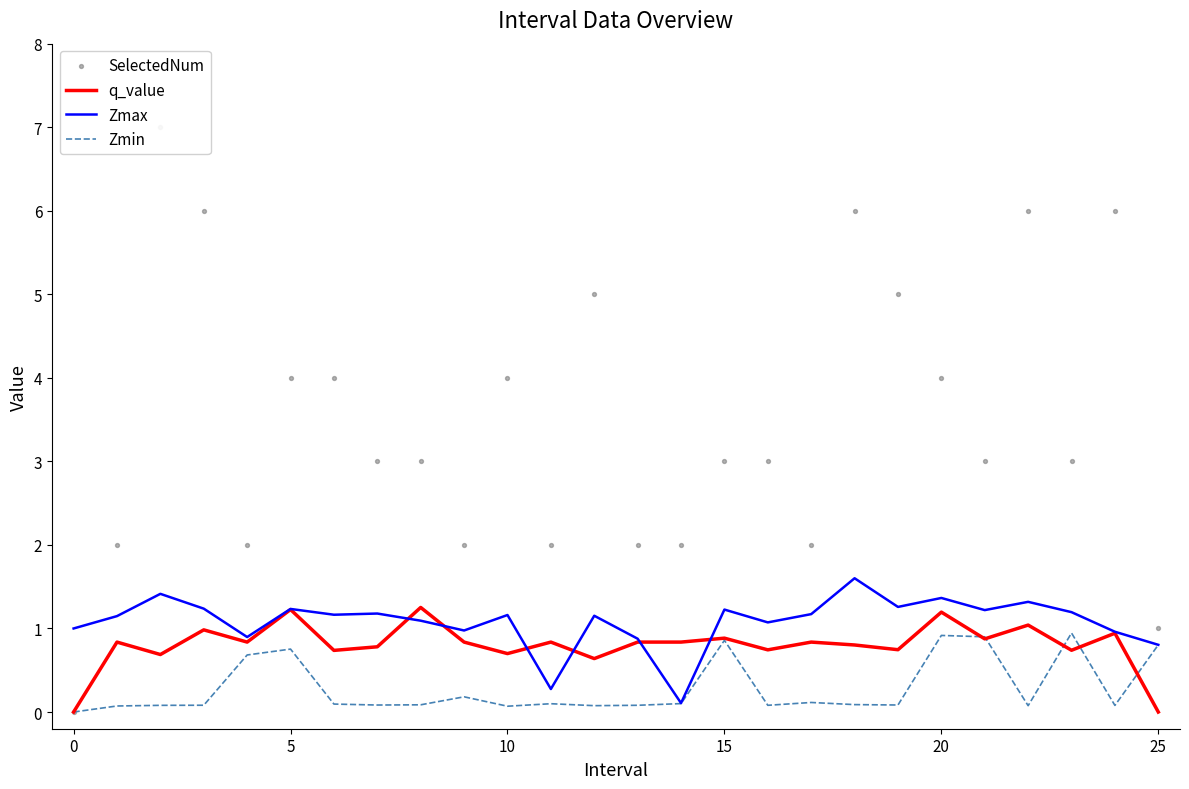

Is the value of Zmax at 22 greater than the value of SelectedNum at 17?

No